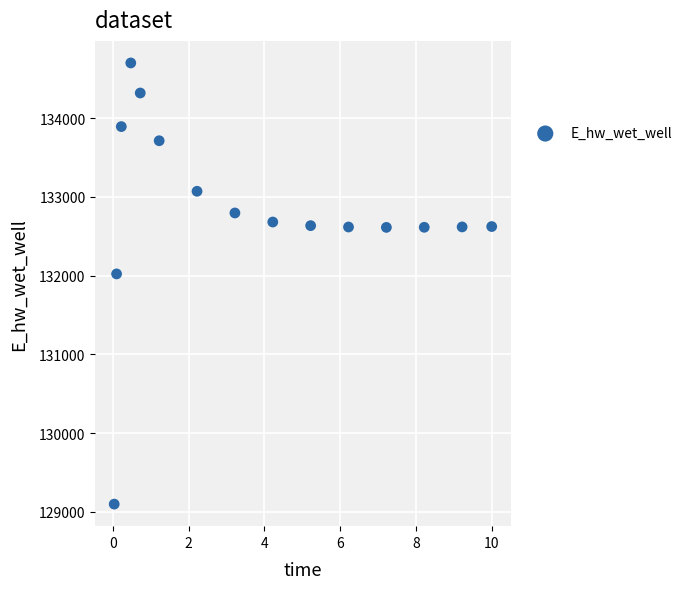

What Y value in the scatter plot is closest to 131898?

132020.4